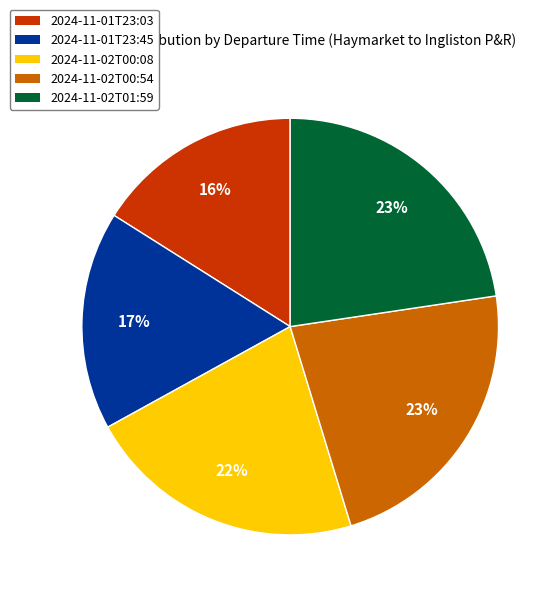

The 2024-11-01T23:03 slice represents 26% of the pie. True or false?

False